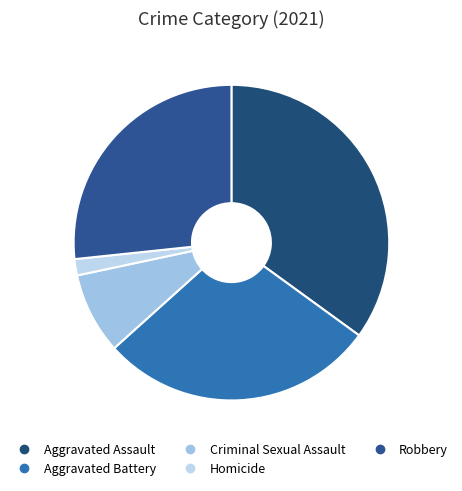

Count the number of slices in the pie.

5